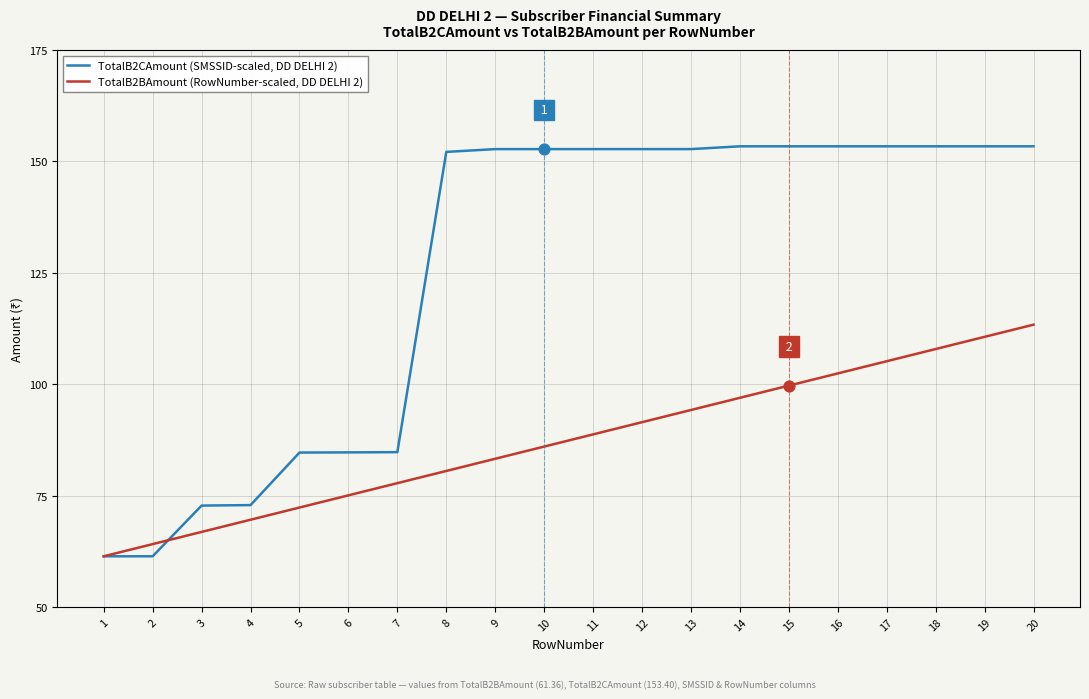

At which category is the sum across all series the highest?

20